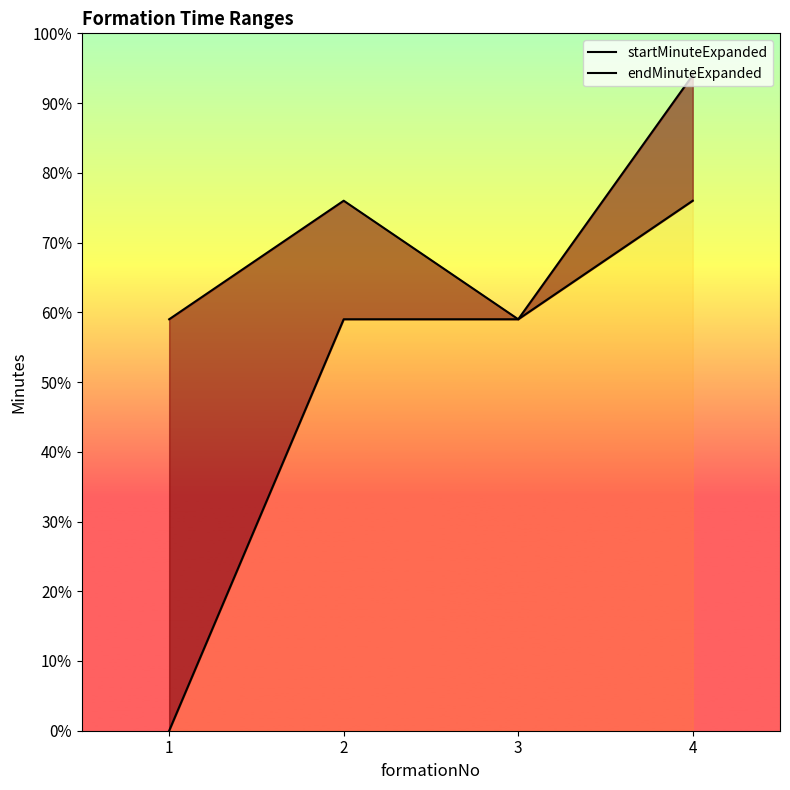

Does the chart display data point markers on the line(s)?

No